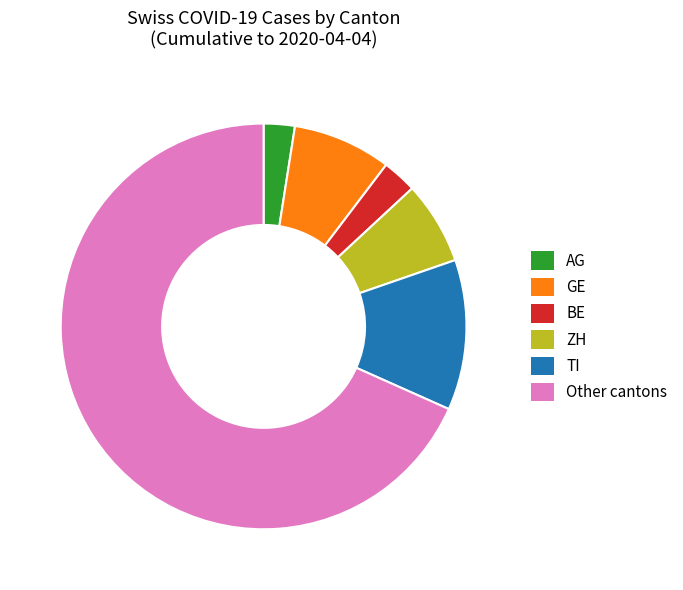

Is there a majority slice in this chart?

Yes